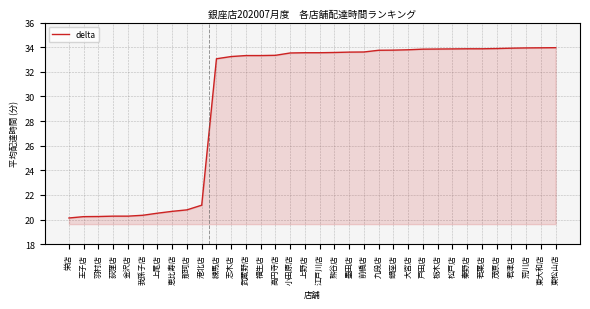

What is the approximate value at 恵比寿店?

20.7